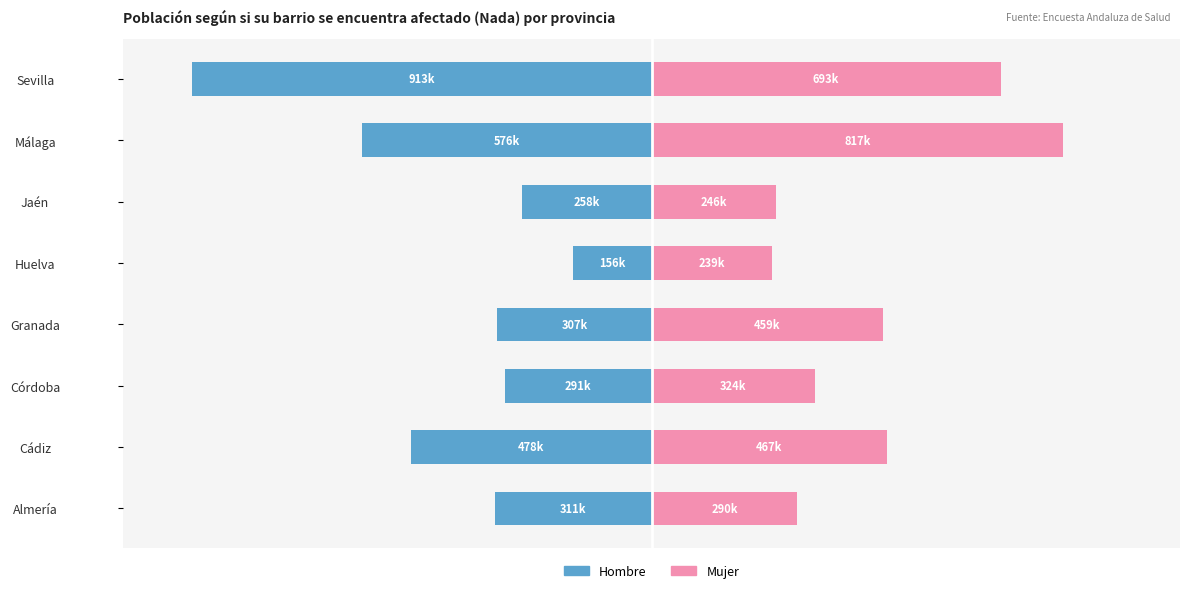

The value of Mujer at Málaga is 816891. True or false?

True